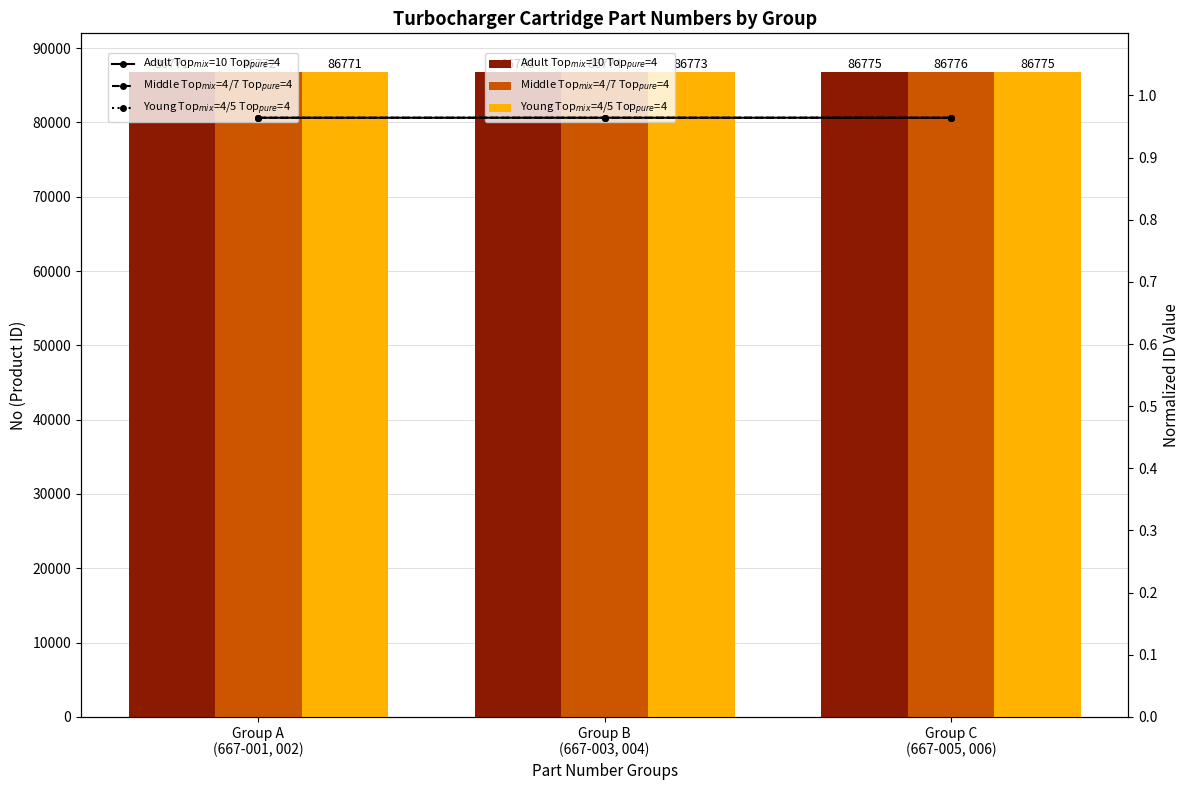

How many bars are there in each group?

3